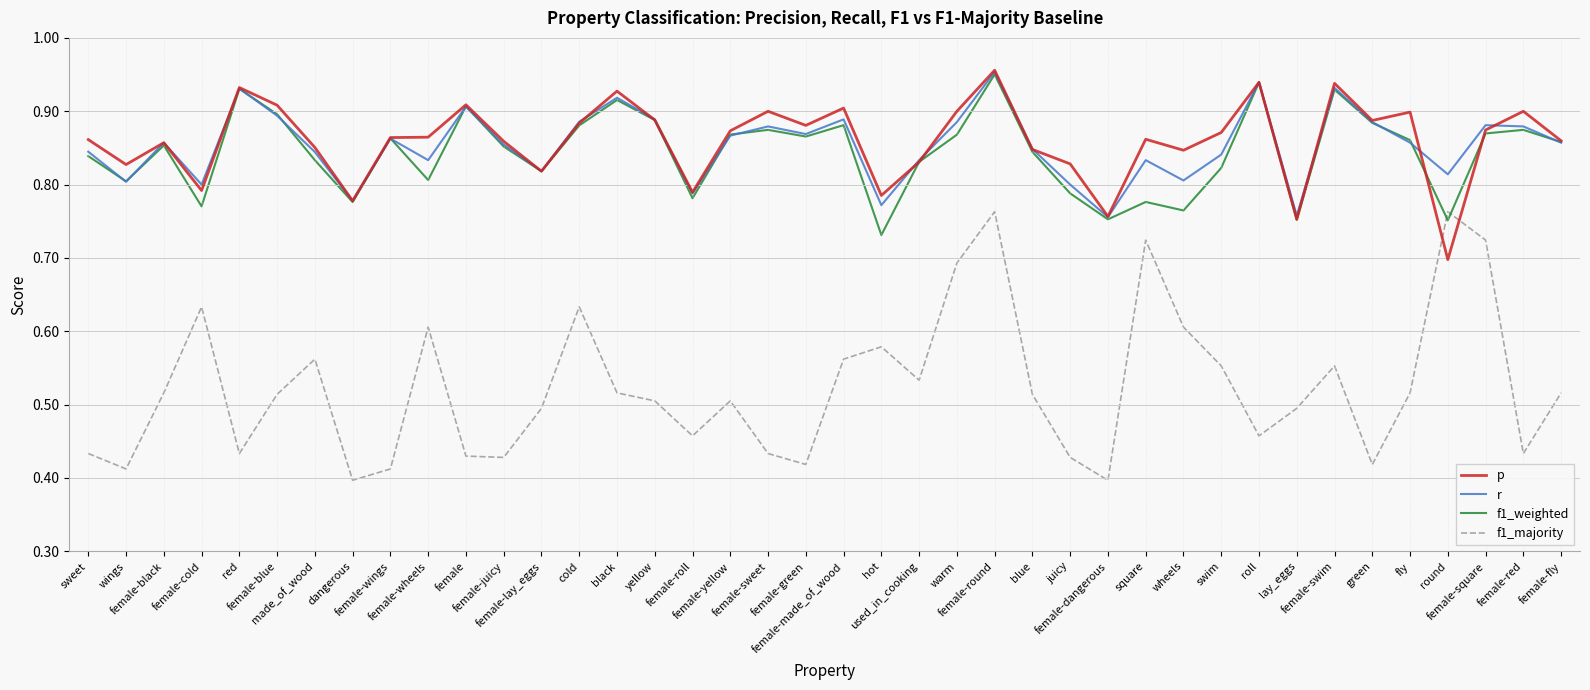

Which series has the widest spread of values?

f1_majority